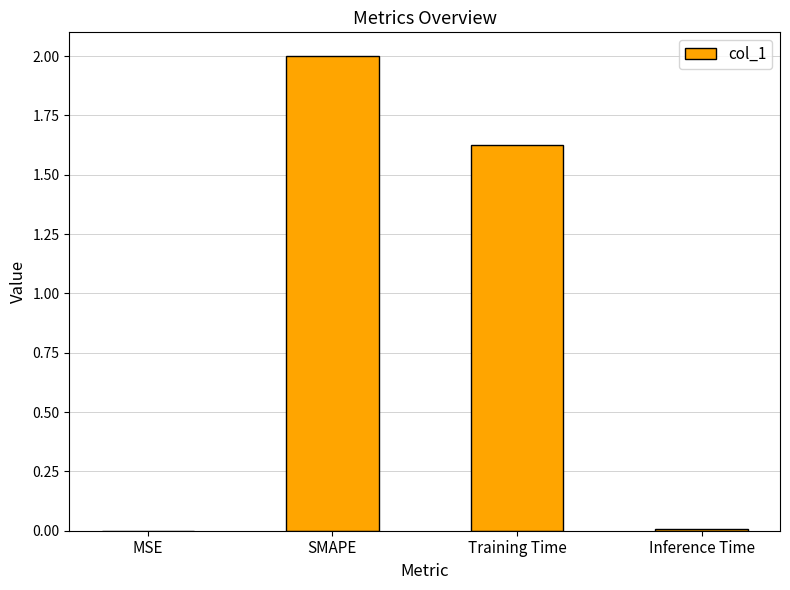

How many series are shown in this chart?

1